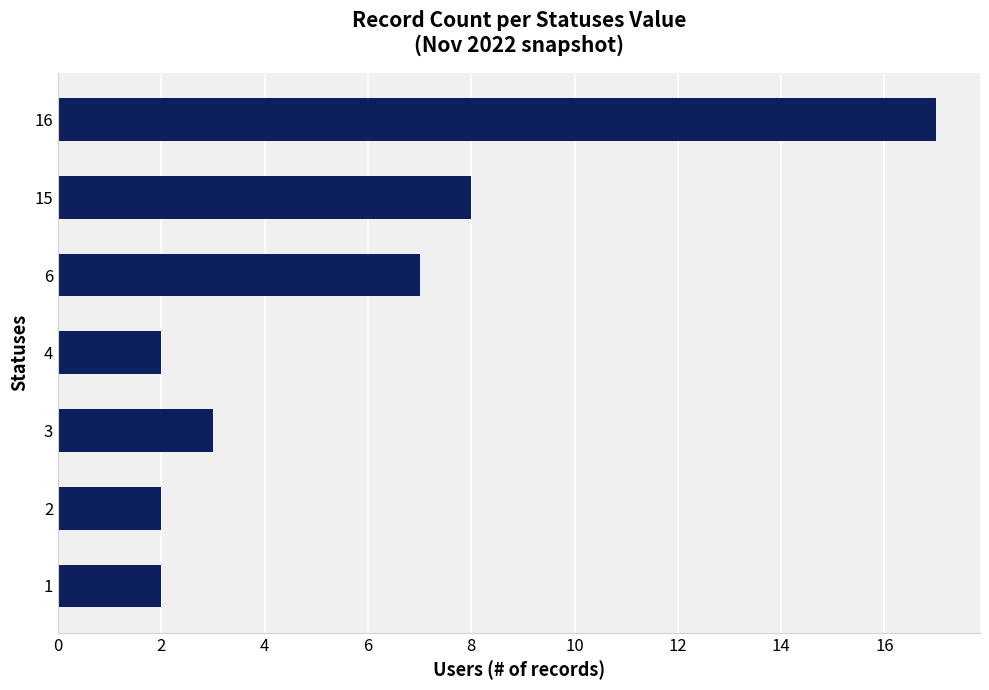

What is the sum of all values?

41